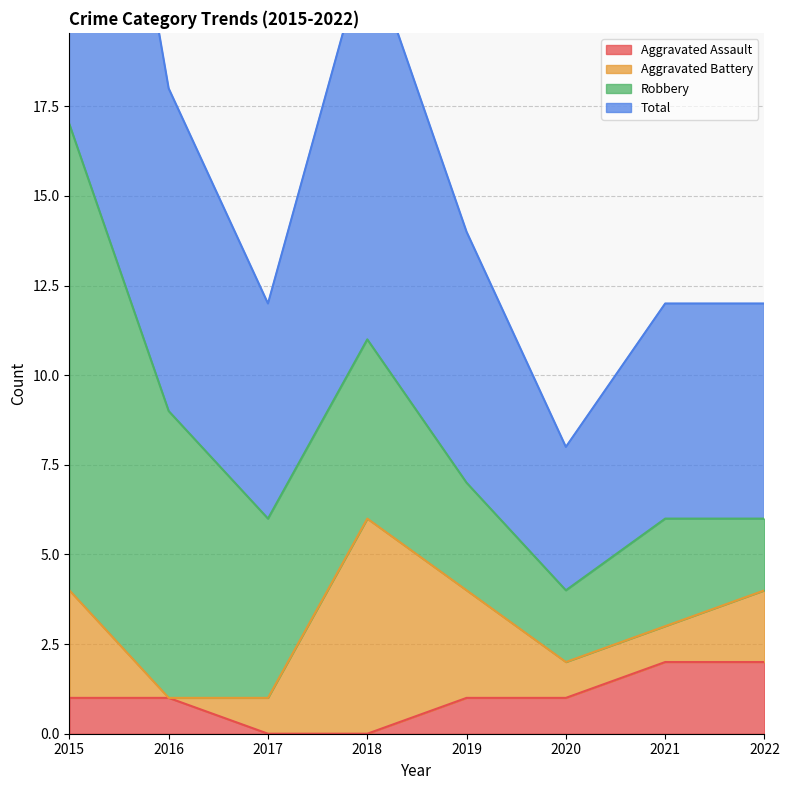

True or false: Aggravated Assault has a value of 2 at 2020.

False